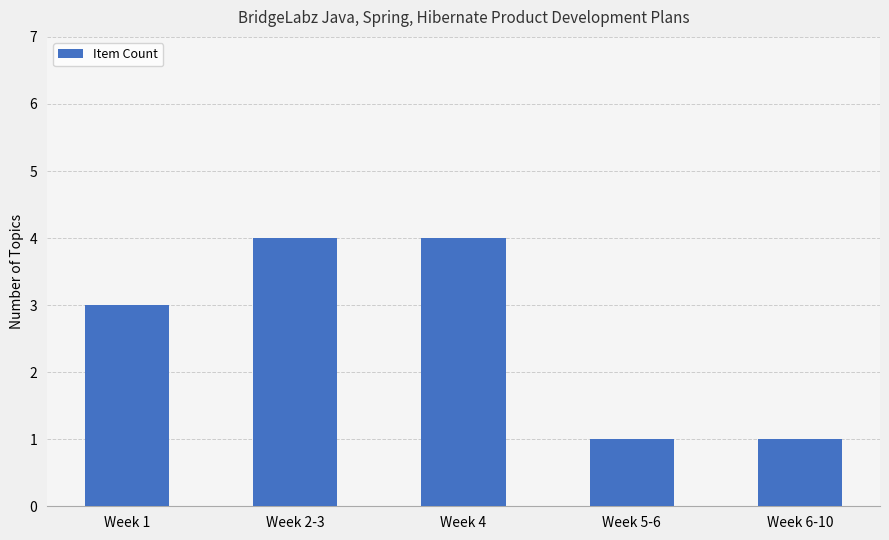

How many series are shown in this chart?

1